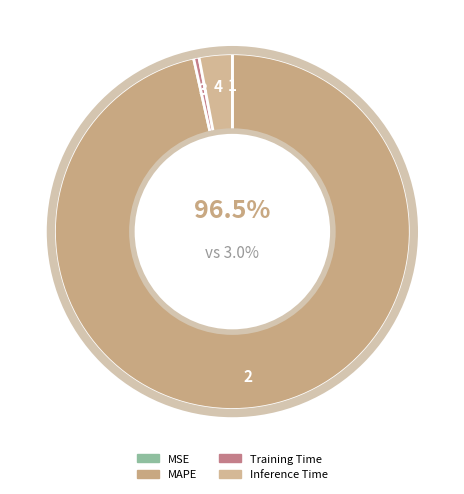

To the nearest percent, what percentage of the pie is MAPE?

96%